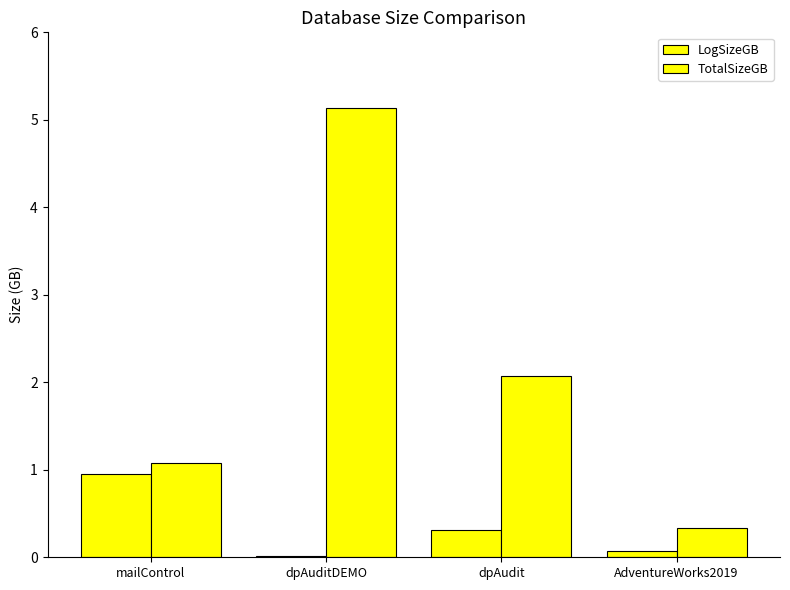

Count the number of data series in this chart.

2